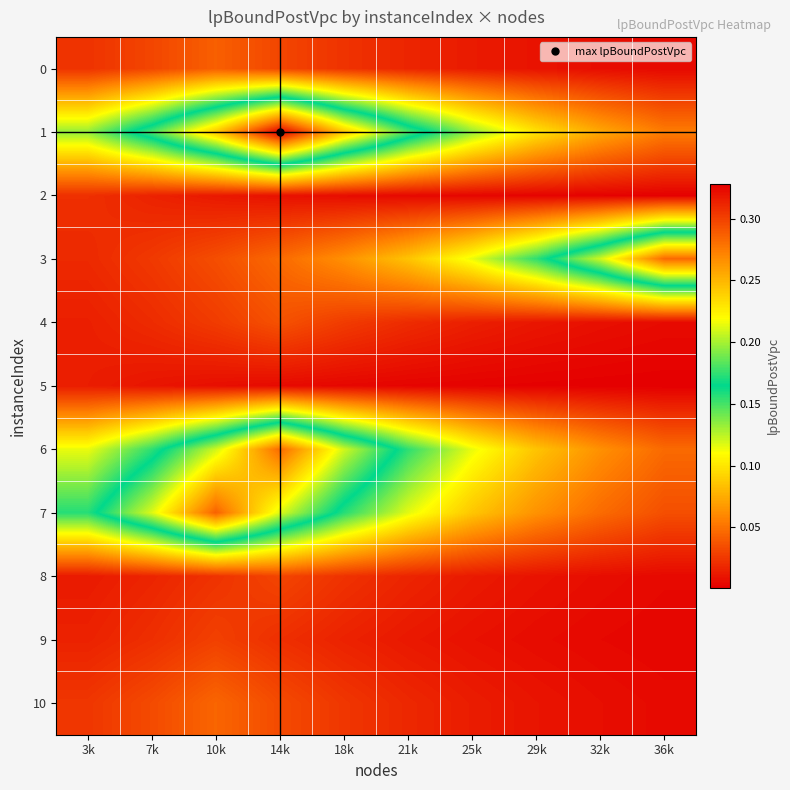

At 36k, list the series in order from smallest to largest.

5, 2, 9, 8, 0, 10, 4, 7, 6, 1, 3